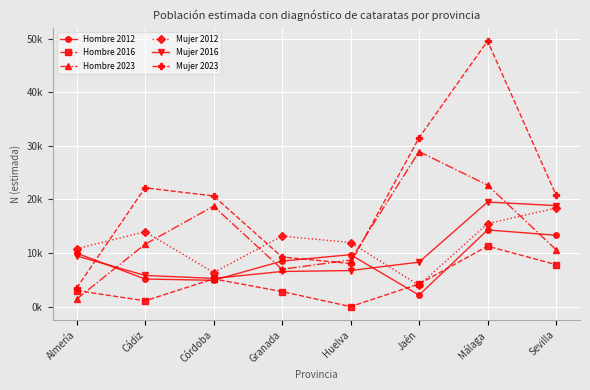

The value of Hombre 2012 at Almería is 5.4. True or false?

False